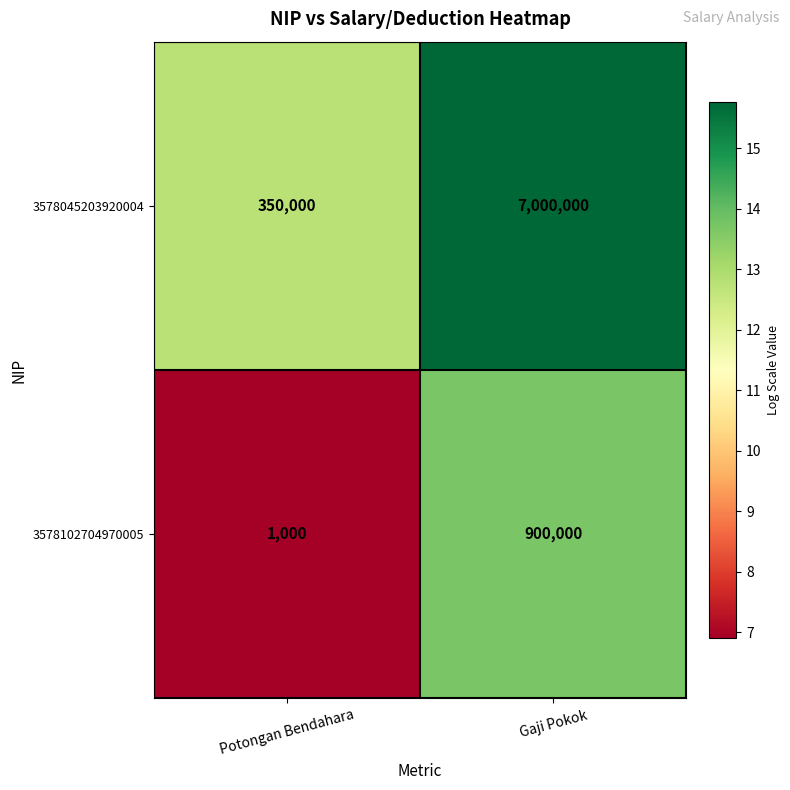

How many categories are shown in the chart?

2